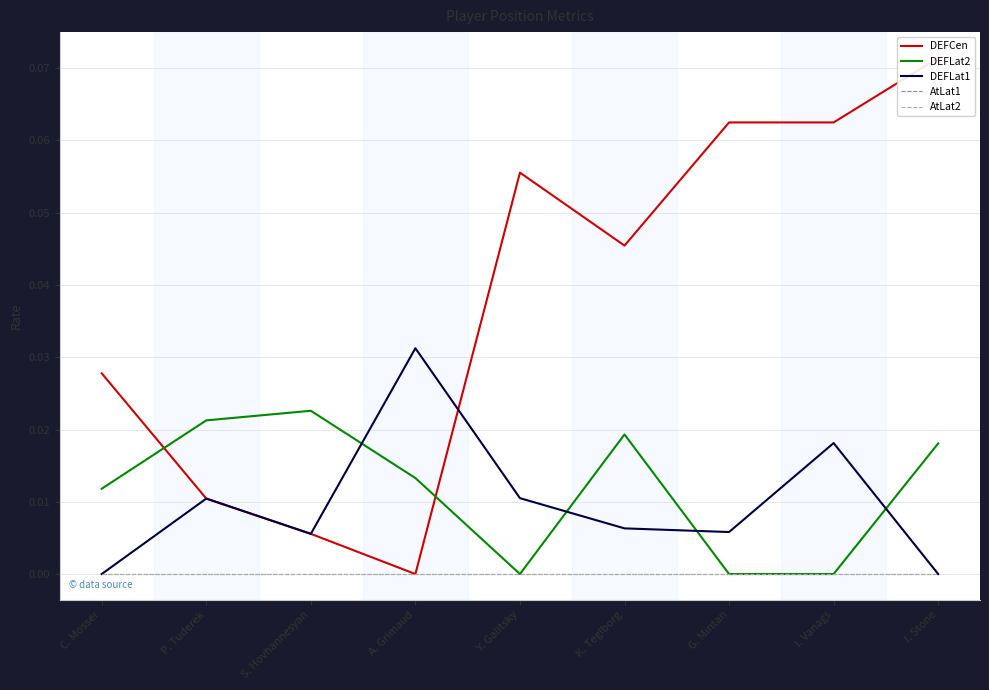

What is the label of the 9th point from the right?

C. Mosser